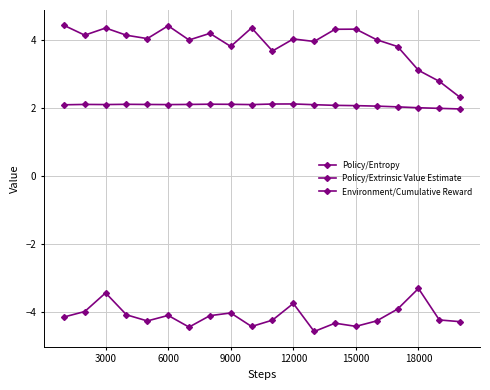

True or false: Policy/Entropy and Environment/Cumulative Reward cross at least once.

False